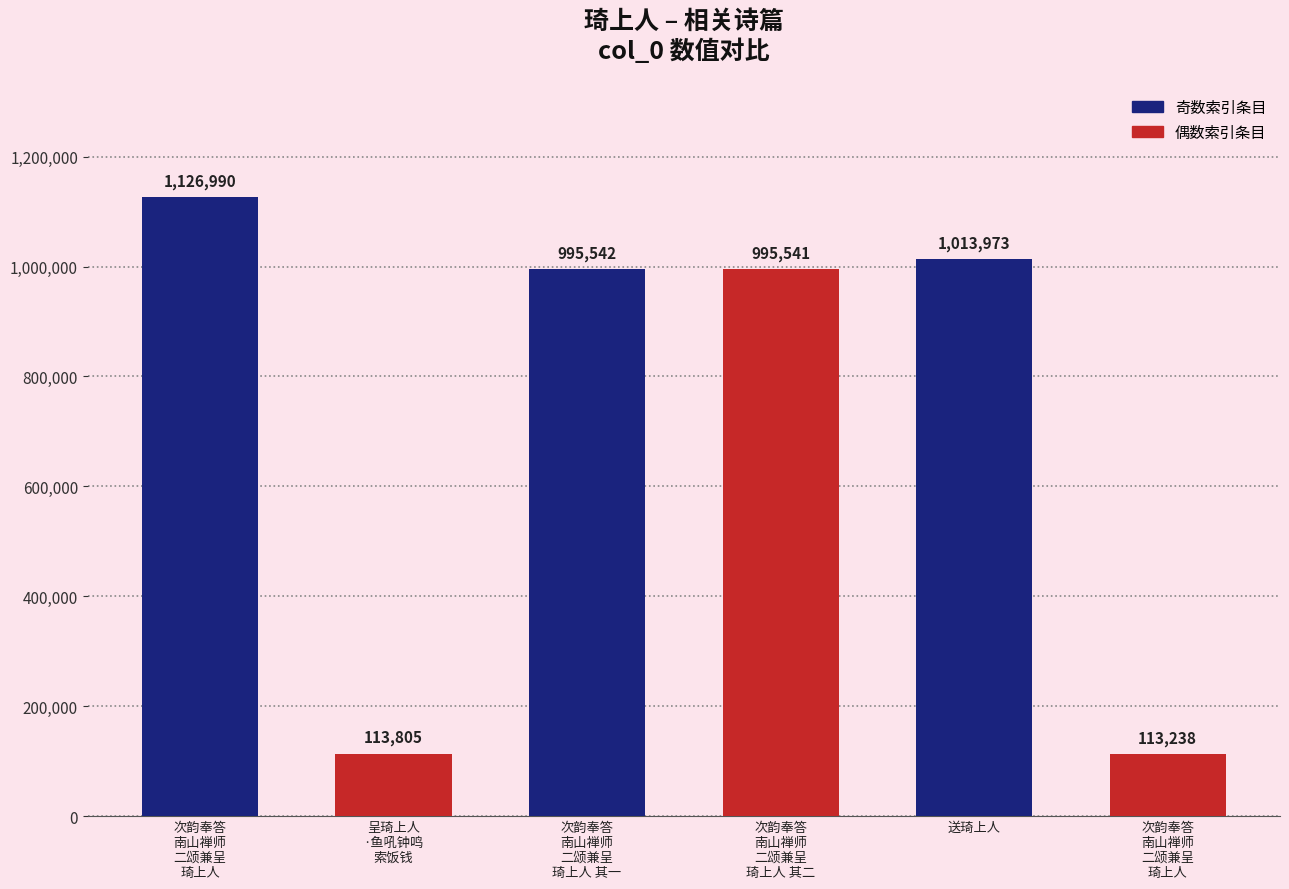

At which category does the chart reach its minimum across all series?

次韵奉答
南山禅师
二颂兼呈
琦上人